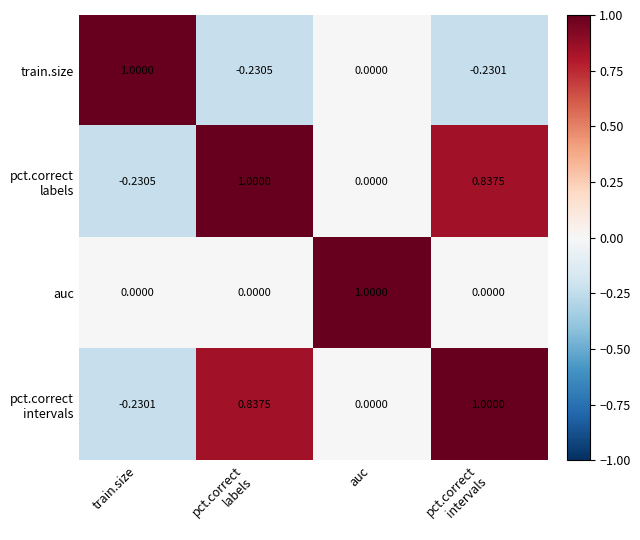

At which label does train.size reach its peak?

train.size